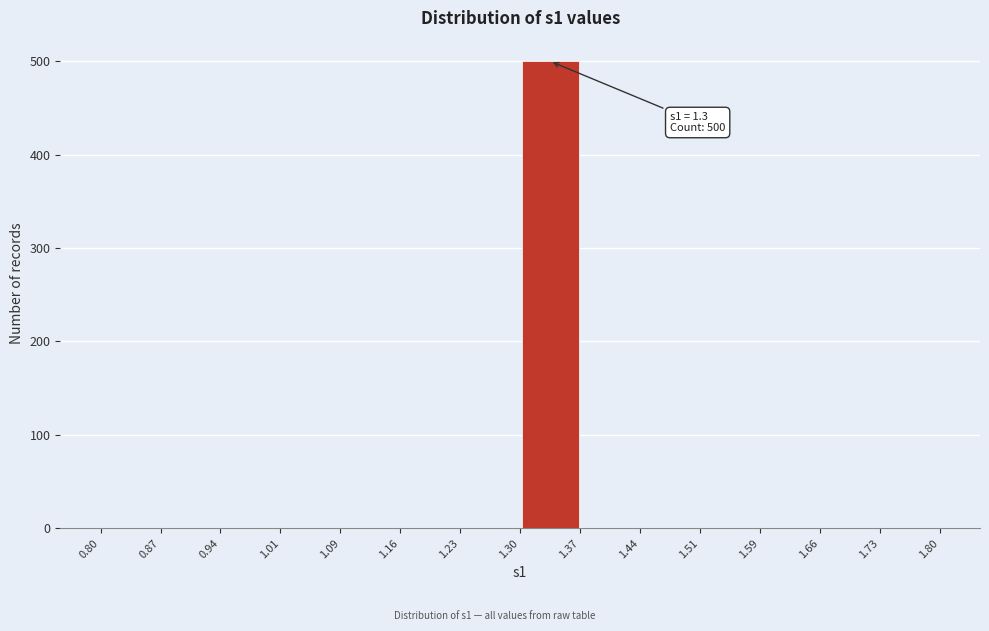

Over which range of the x-axis is the bar tallest?

1.30 to 1.37